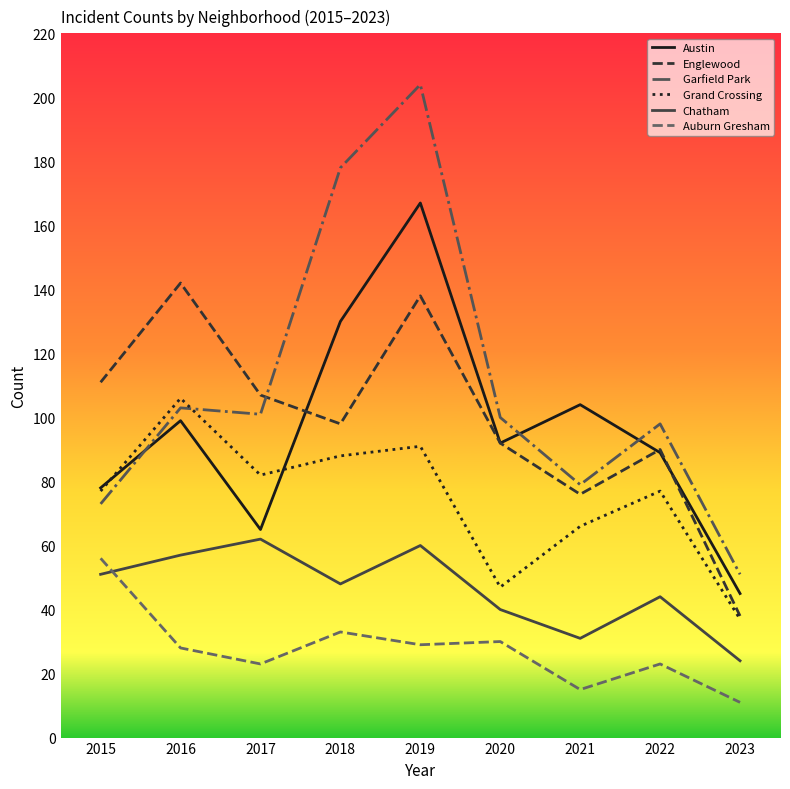

What is the smallest value displayed?

11